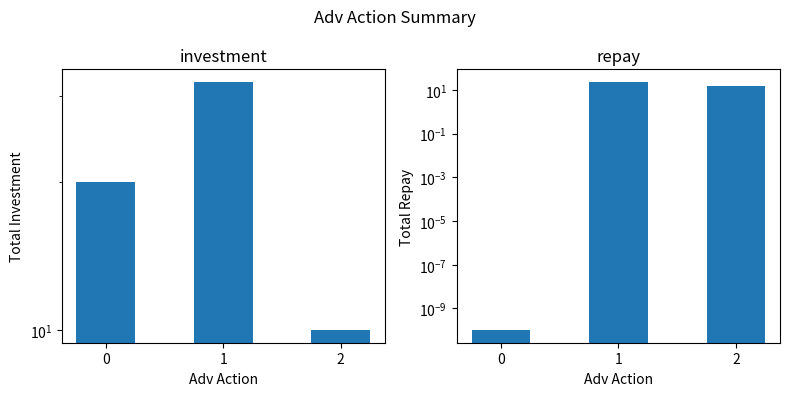

What is the sum of all repay values?

39.0